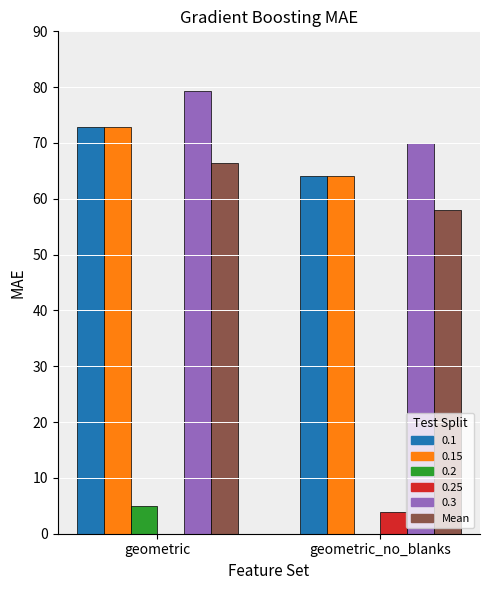

What is the label of the 1st bar from the left?

geometric